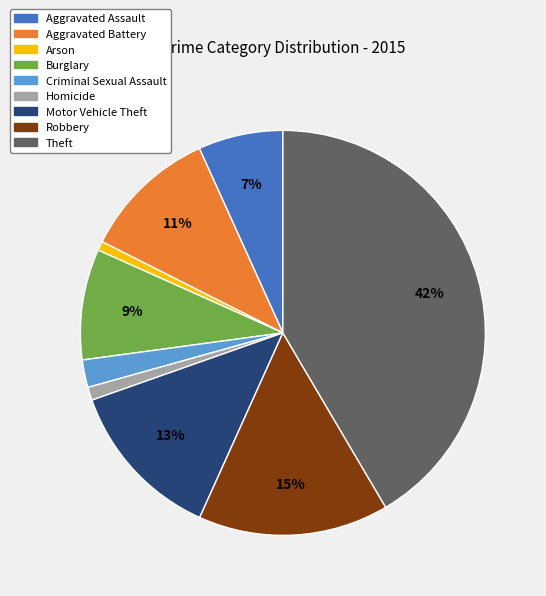

Combined, do Robbery and Arson account for over 50%?

No